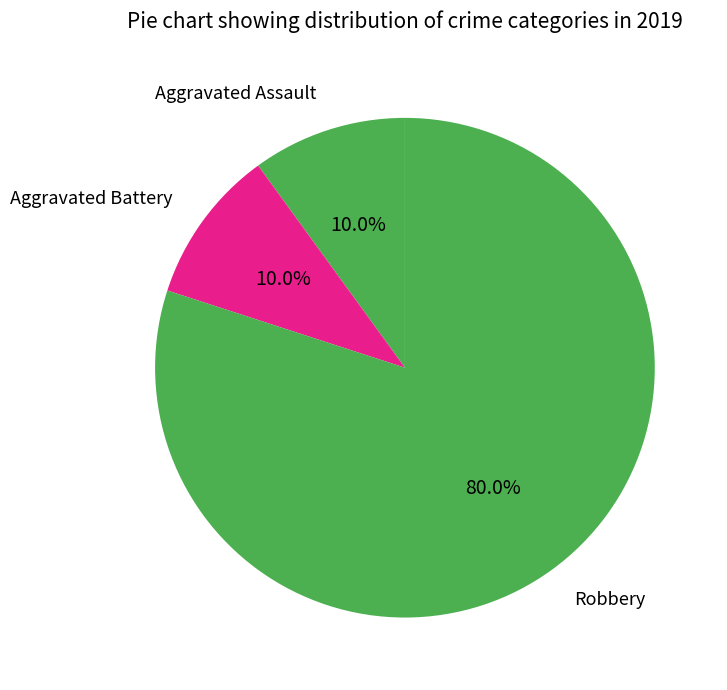

How many slices are in this pie chart?

3